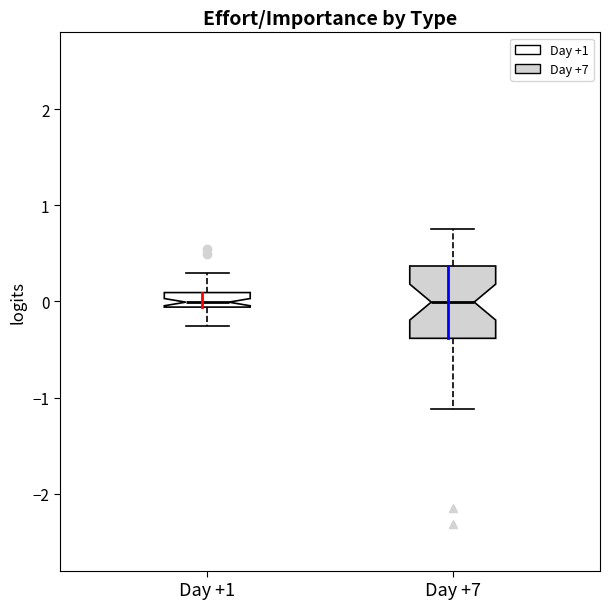

Reading left to right, read every box against the y-axis: the position of its median line, the range the box covers, and the ends of its whiskers. The values are not printed on the chart, so give them approximately, as read against the axis.

Day +1: median 0.0, box -0.1 to 0.1, whiskers -0.3 to 0.3
Day +7: median 0.0, box -0.4 to 0.4, whiskers -1.1 to 0.8